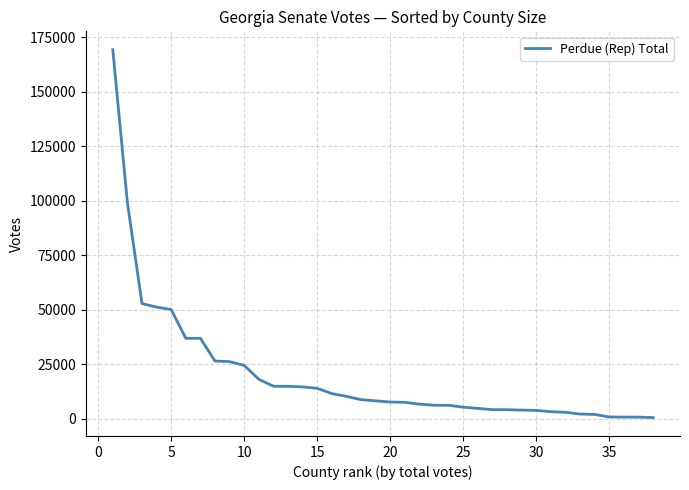

What is the maximum value shown in the chart?

169372